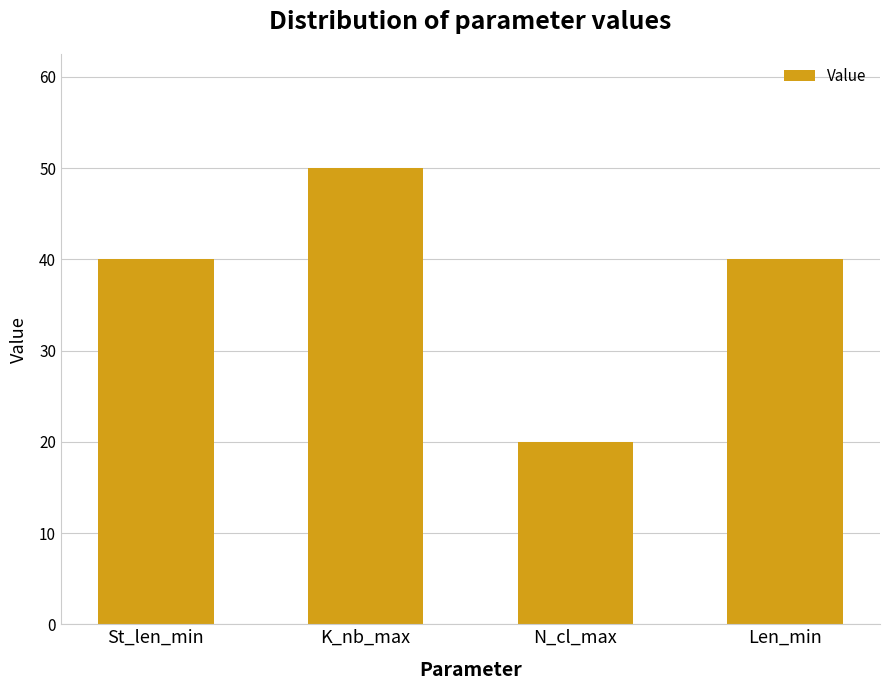

What is the average value?

38